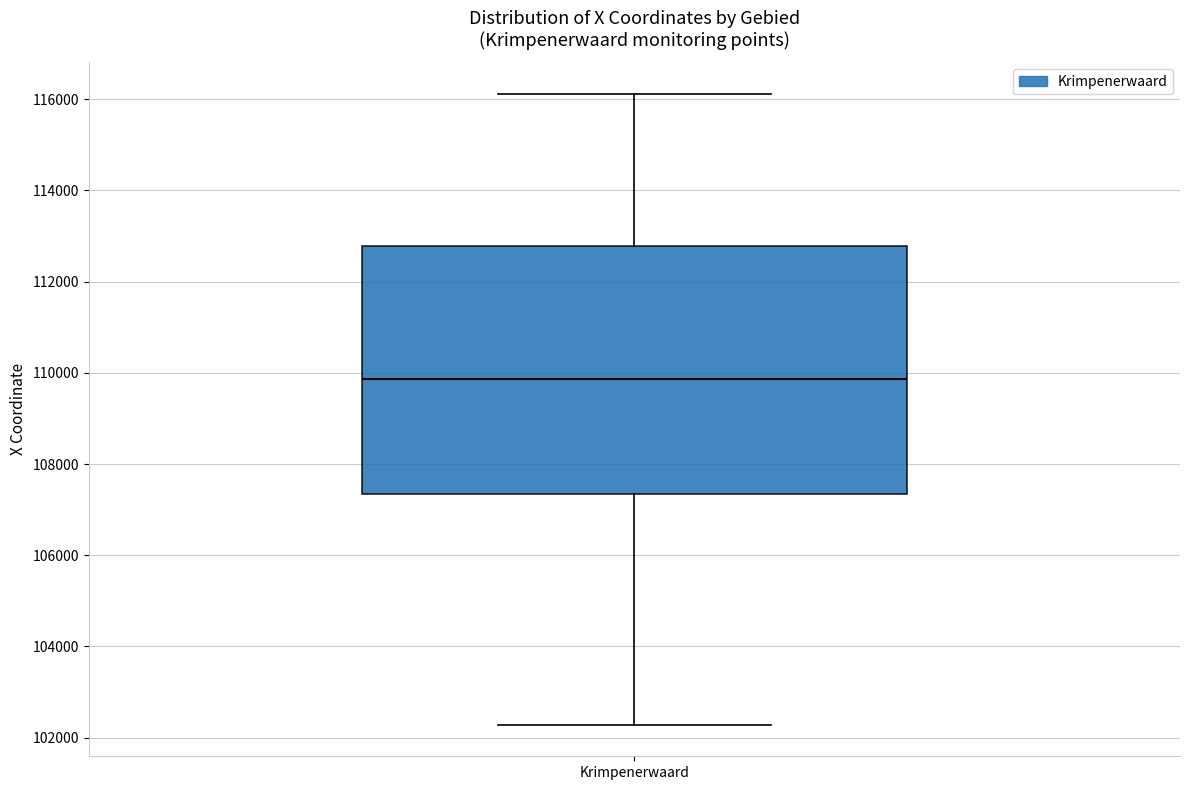

Where is the lower edge of the box for Krimpenerwaard on the y-axis? The values are not printed on the chart, so give them approximately, as read against the axis.

107400